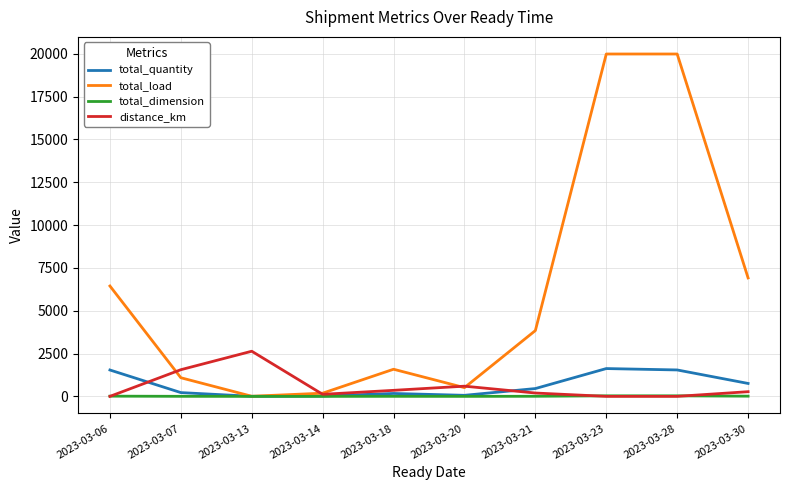

Which series has the widest spread of values?

total_load